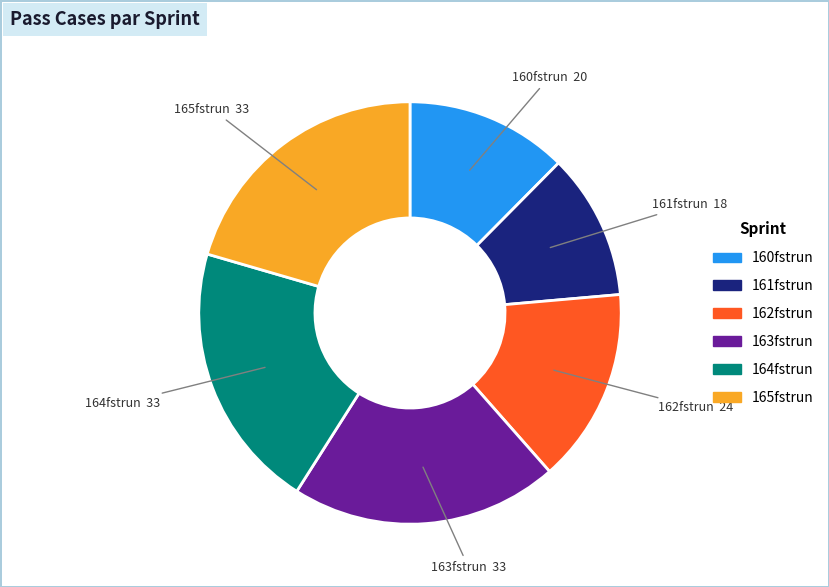

What is the ratio of the value at 165fstrun to the value at 162fstrun?

1.4